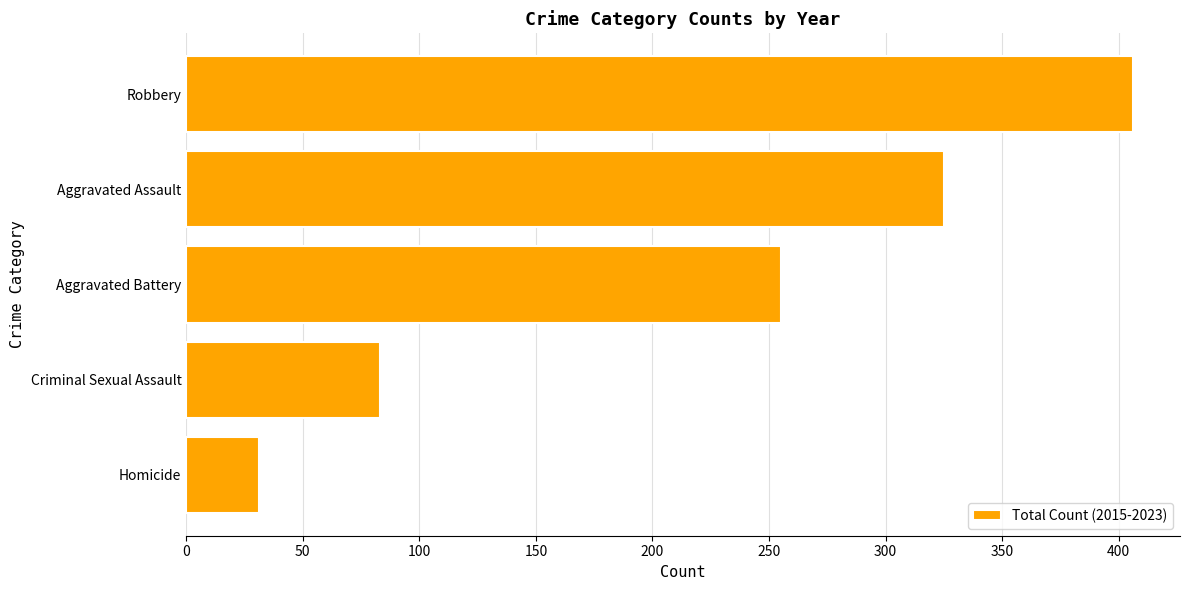

Reading top to bottom, list all the values displayed in this chart.

Robbery=406	Aggravated Assault=325	Aggravated Battery=255	Criminal Sexual Assault=83	Homicide=31